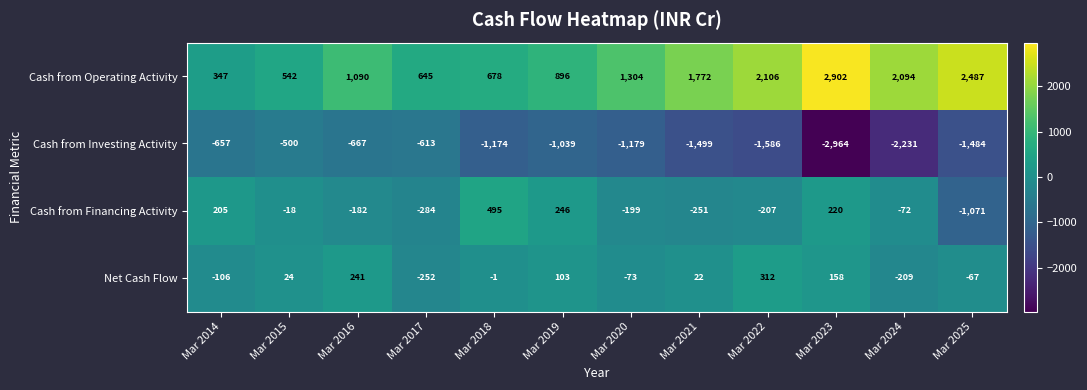

At which label is Net Cash Flow closest to 30?

Mar 2015